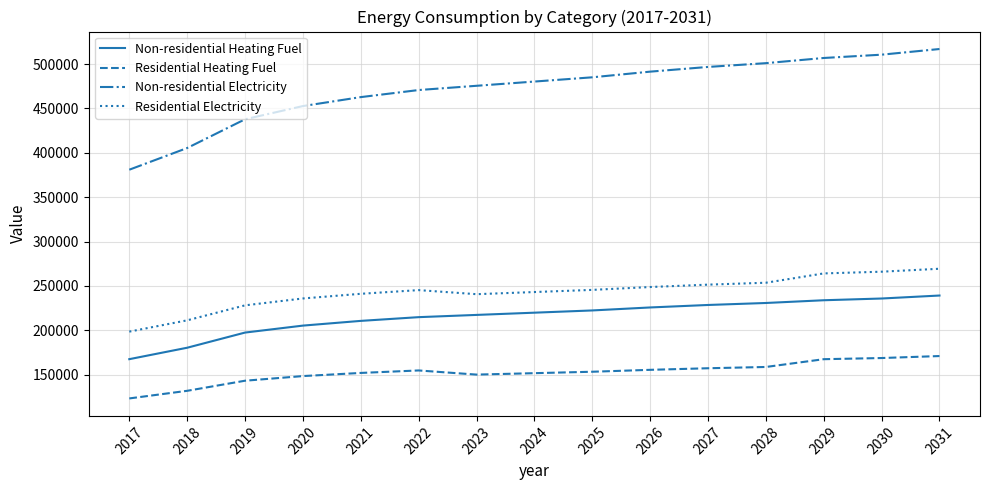

How many categories are shown in the chart?

15